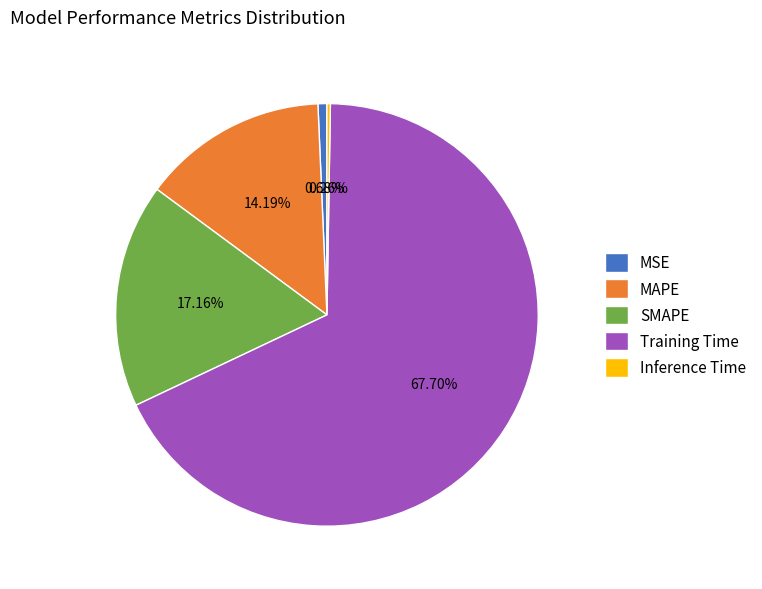

The Training Time slice represents 68% of the pie. True or false?

True